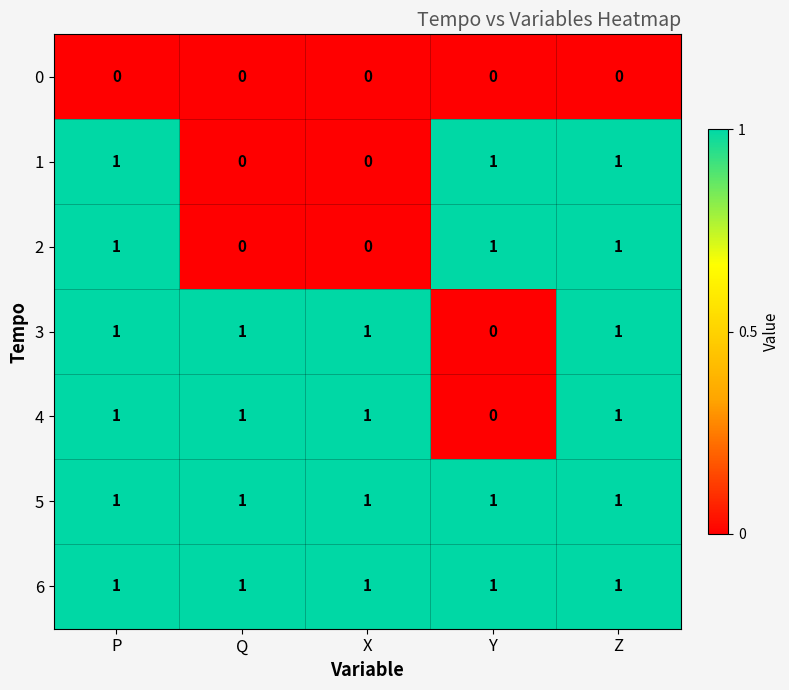

What is the total value across all series at Z?

6